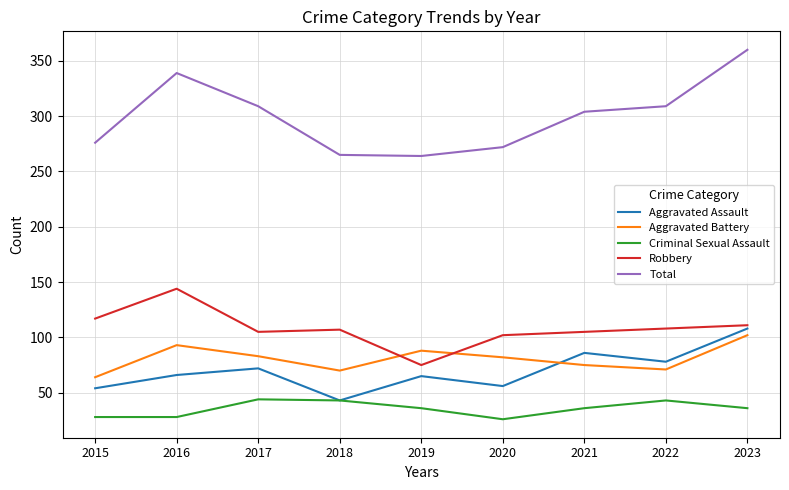

Count the number of categories in the chart.

9